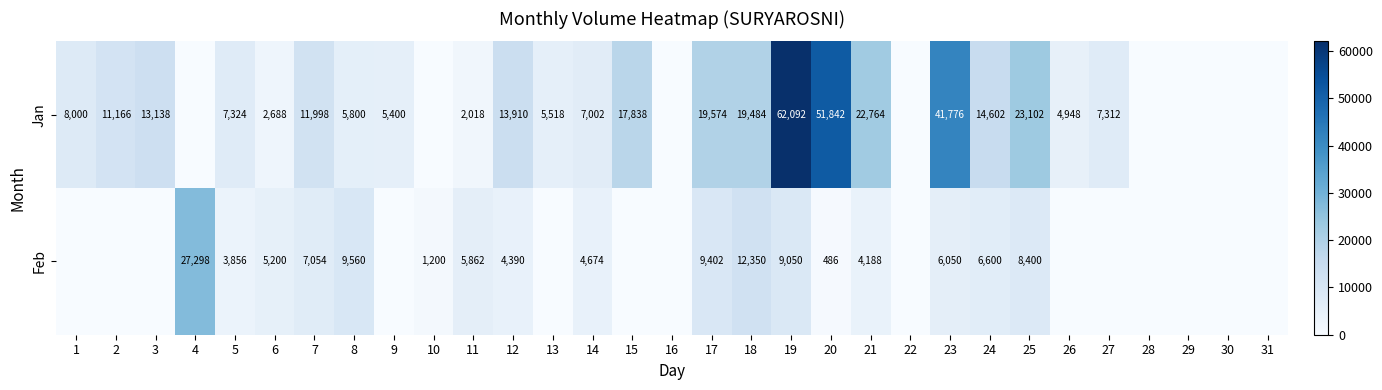

True or false: Jan has a value of 5364 at 2.

False